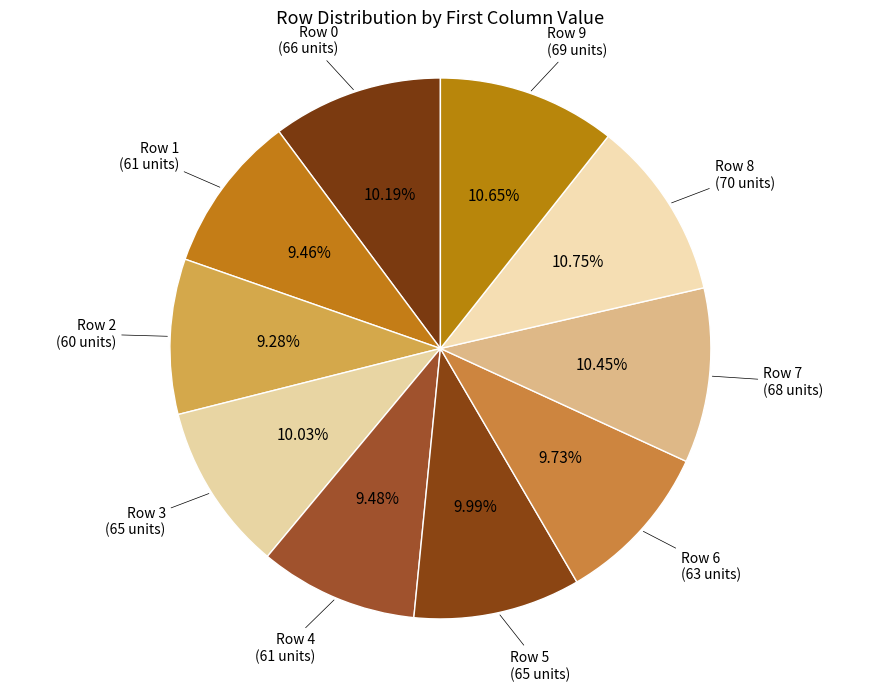

Count the number of slices in the pie.

10